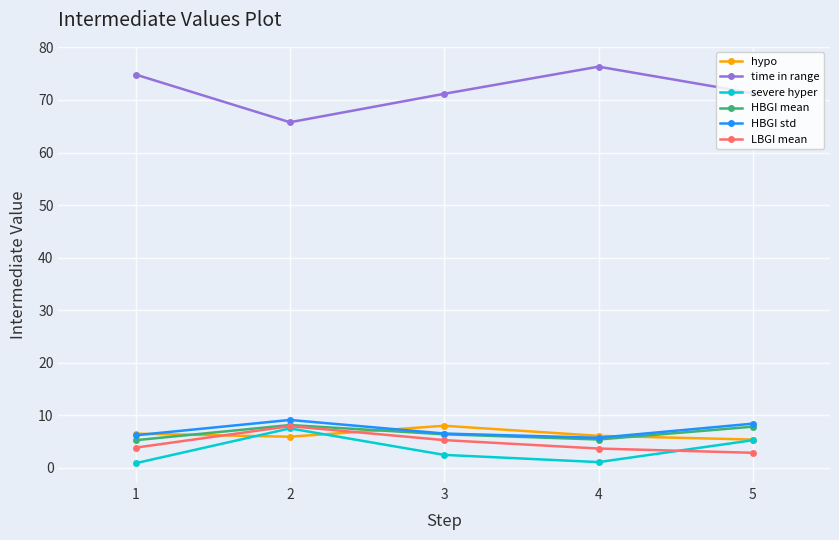

Which series has the largest total across all categories?

time in range